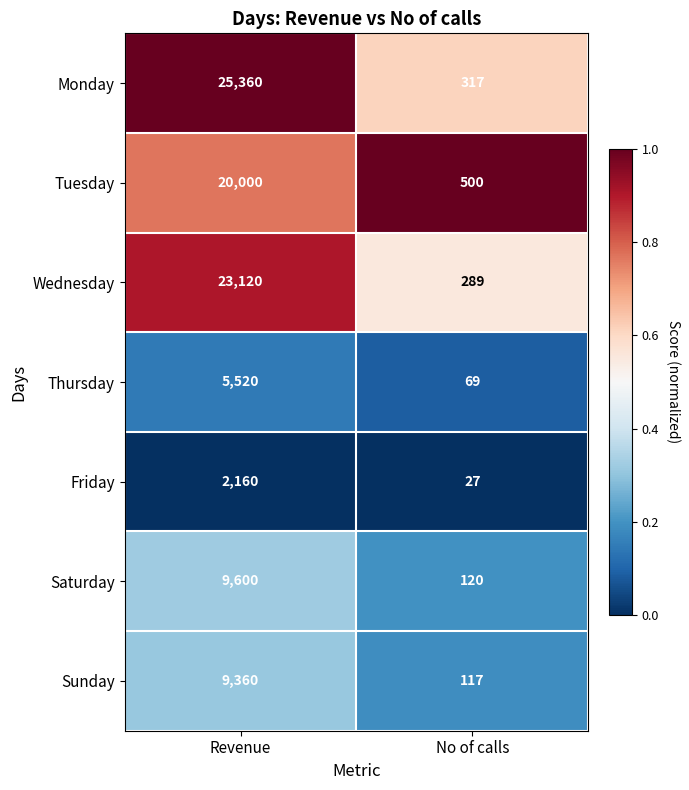

What is the spread (max minus min) of values at No of calls?

473